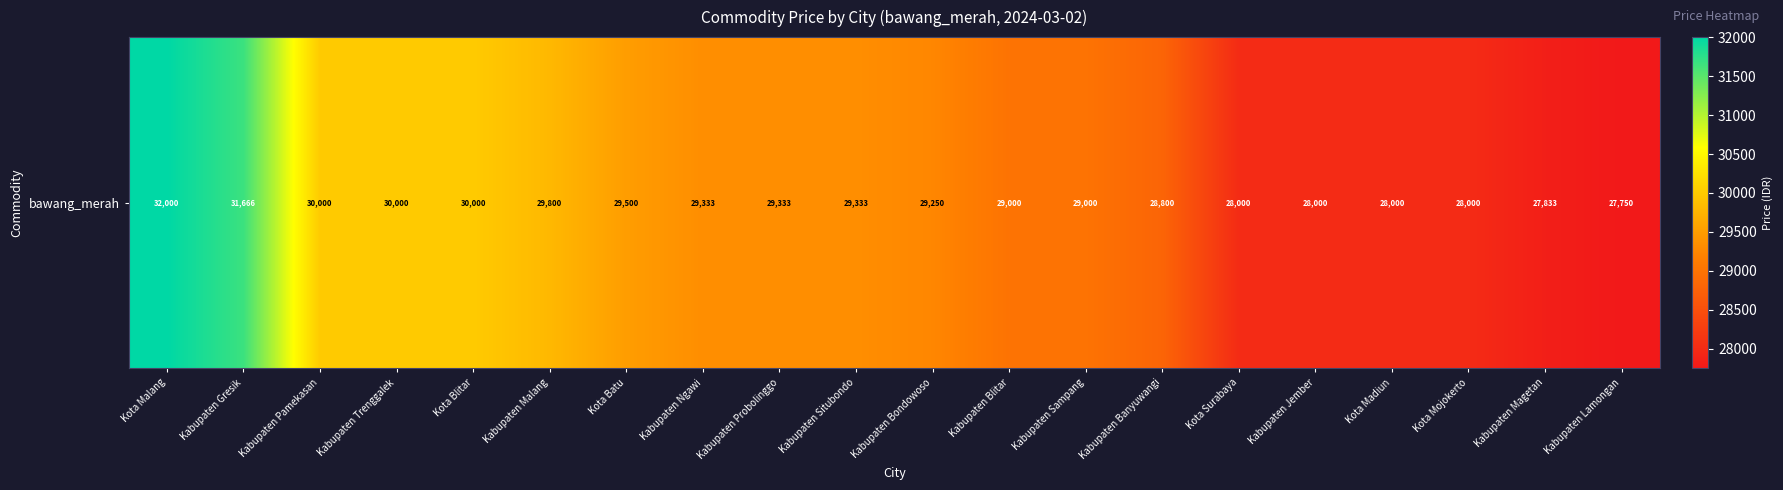

List the labels in order of value, largest first.

Kota Malang, Kabupaten Gresik, Kabupaten Pamekasan, Kabupaten Trenggalek, Kota Blitar, Kabupaten Malang, Kota Batu, Kabupaten Ngawi, Kabupaten Probolinggo, Kabupaten Situbondo, Kabupaten Bondowoso, Kabupaten Blitar, Kabupaten Sampang, Kabupaten Banyuwangi, Kota Surabaya, Kabupaten Jember, Kota Madiun, Kota Mojokerto, Kabupaten Magetan, Kabupaten Lamongan